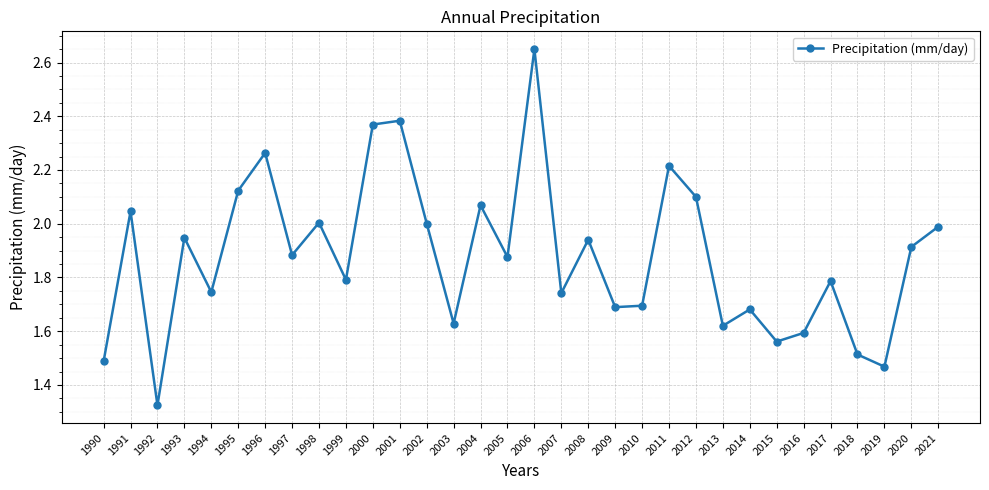

What is the difference between the second highest and second lowest values?

0.9